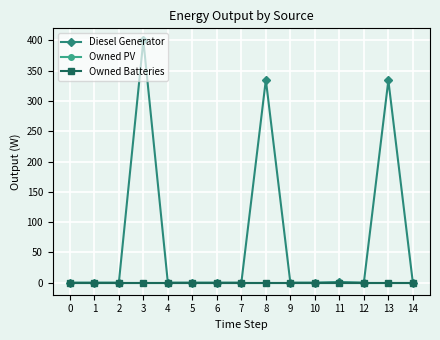

Does the chart have visible grid lines?

Yes